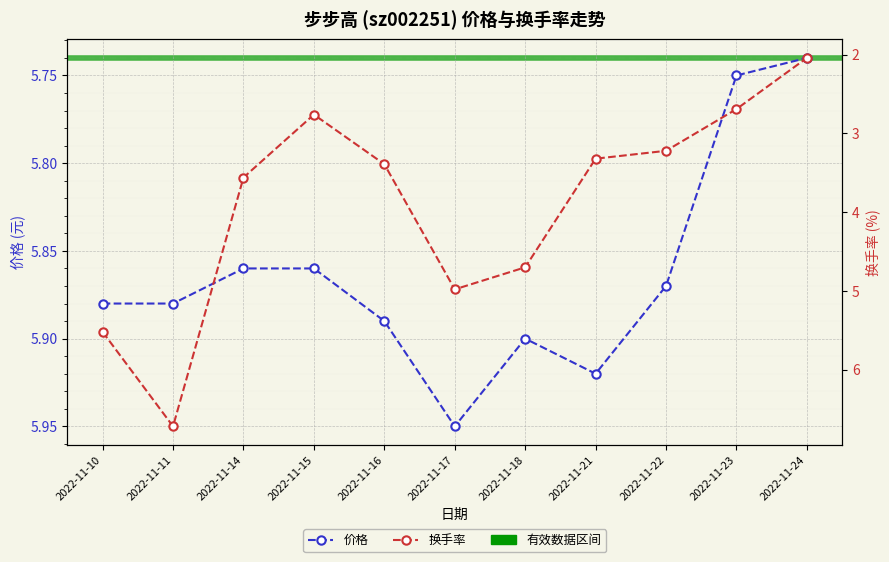

What is the difference between the 换手率 values at 2022-11-11 and 2022-11-15?

4.0